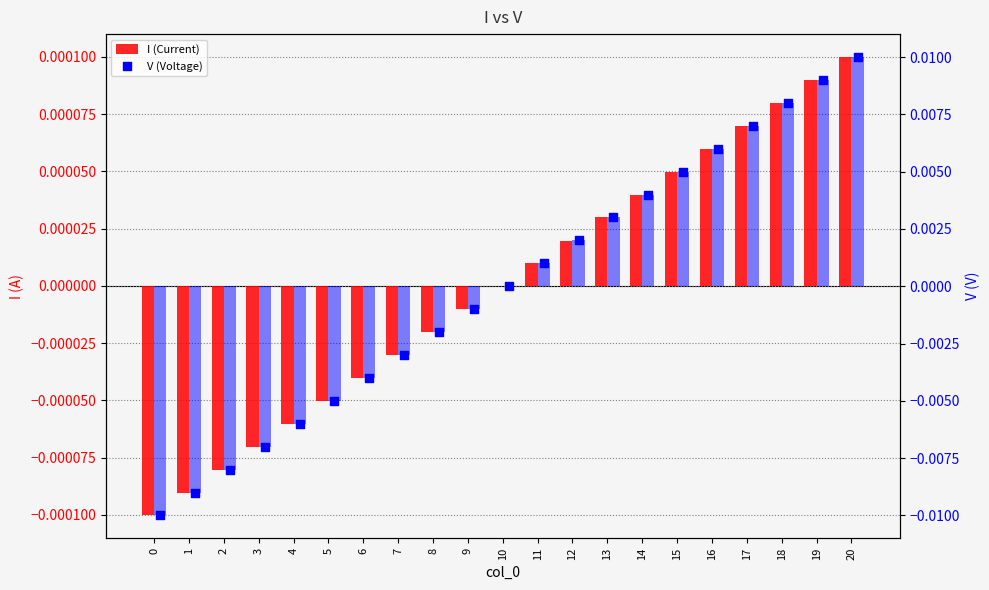

What are all the series names shown in the legend?

I (Current), V (Voltage)